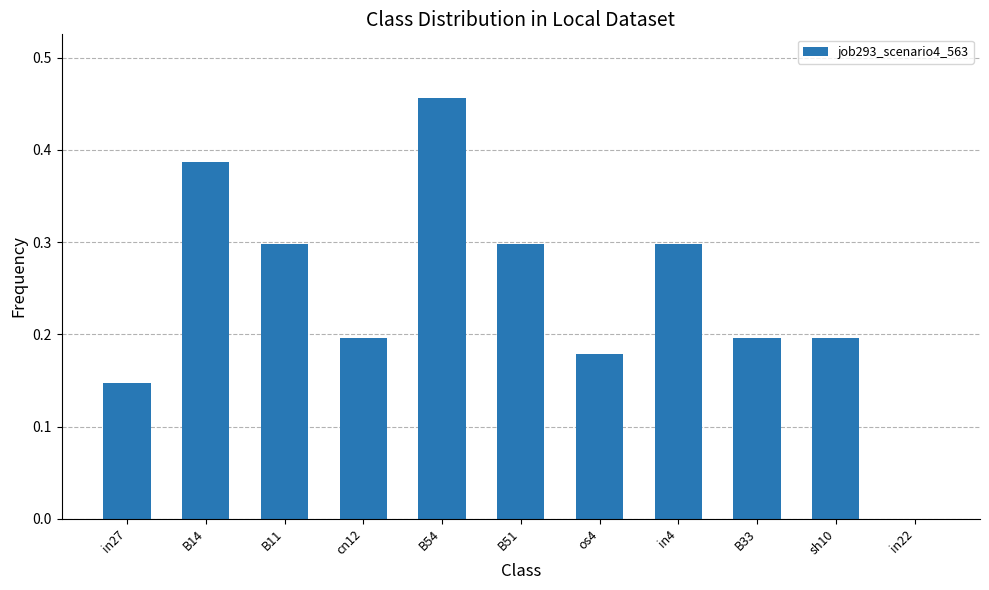

Count the number of categories in the chart.

11